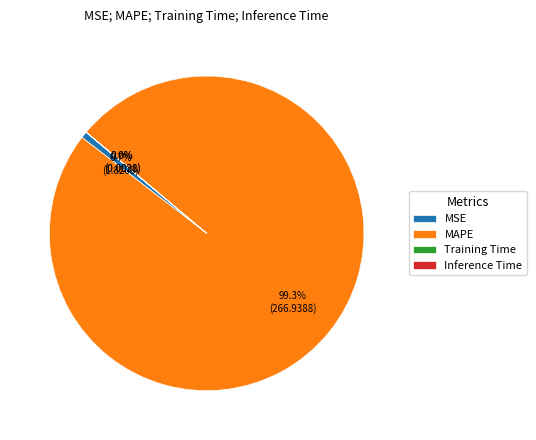

What is the largest slice in the pie chart?

MAPE